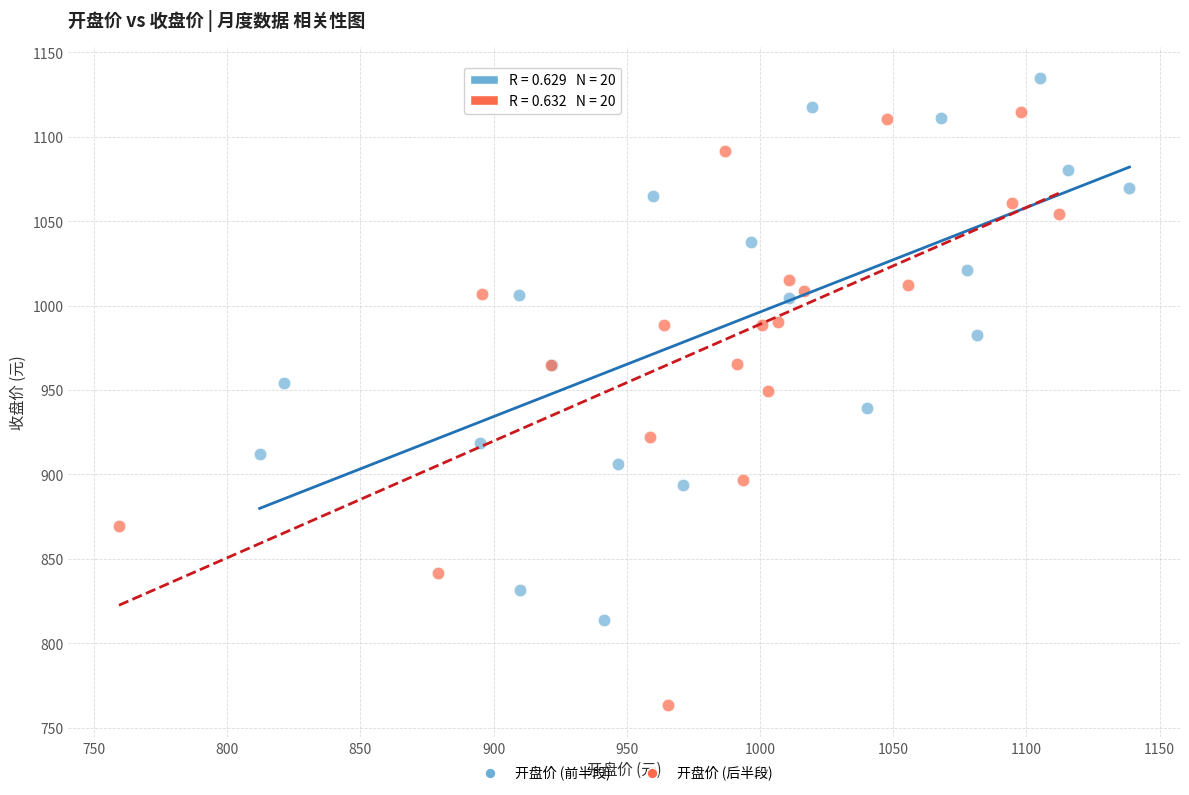

Which series reaches the maximum Y coordinate?

开盘价 (前半段)